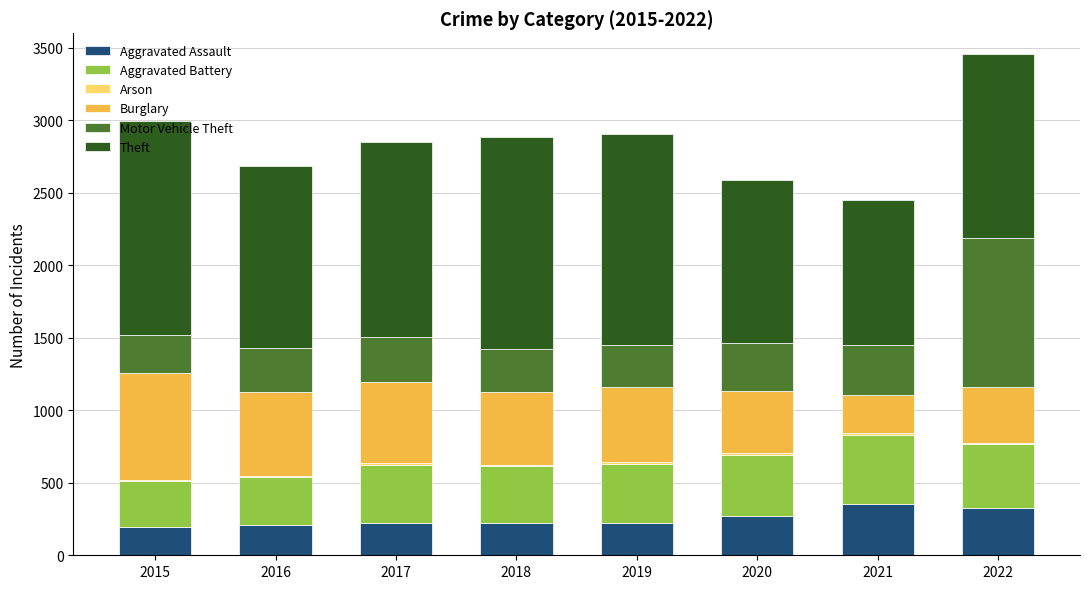

At which category is the sum across all series the highest?

2022